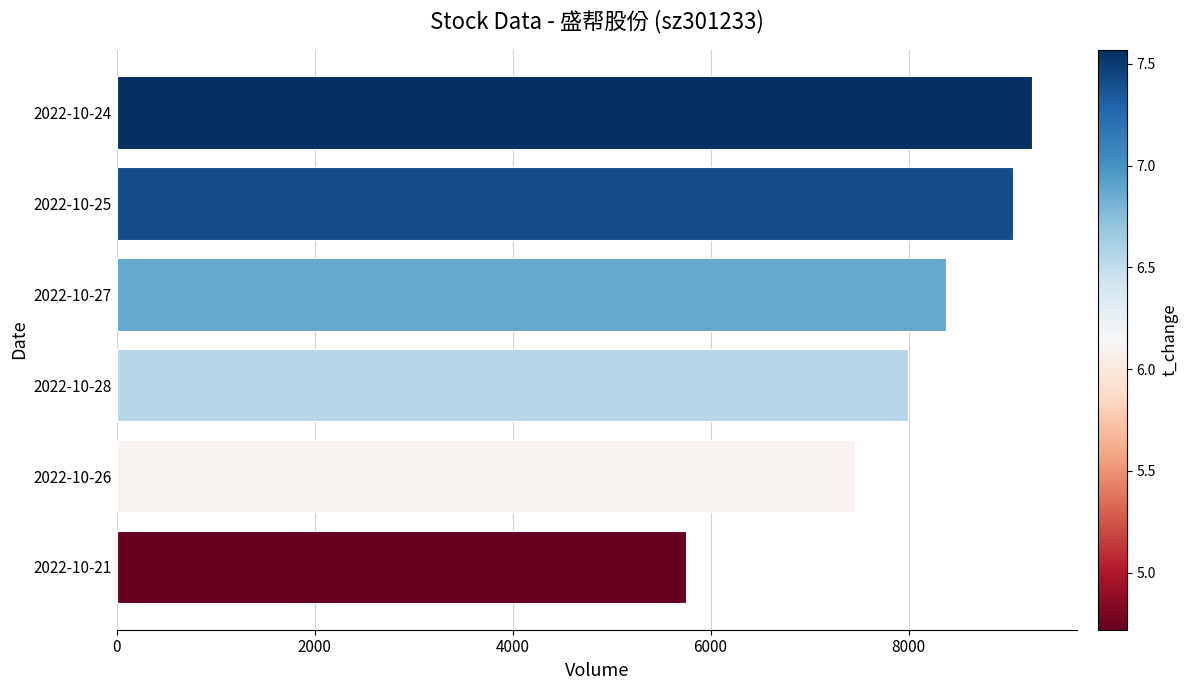

Approximately how many times larger is the value at 2022-10-26 compared to 2022-10-28?

0.9